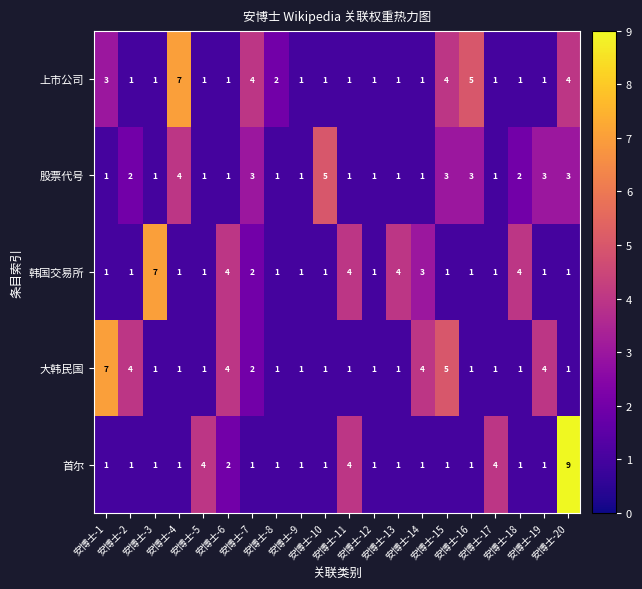

Rank the series by their average value, from lowest to highest.

首尔, 股票代号, 韩国交易所, 上市公司, 大韩民国